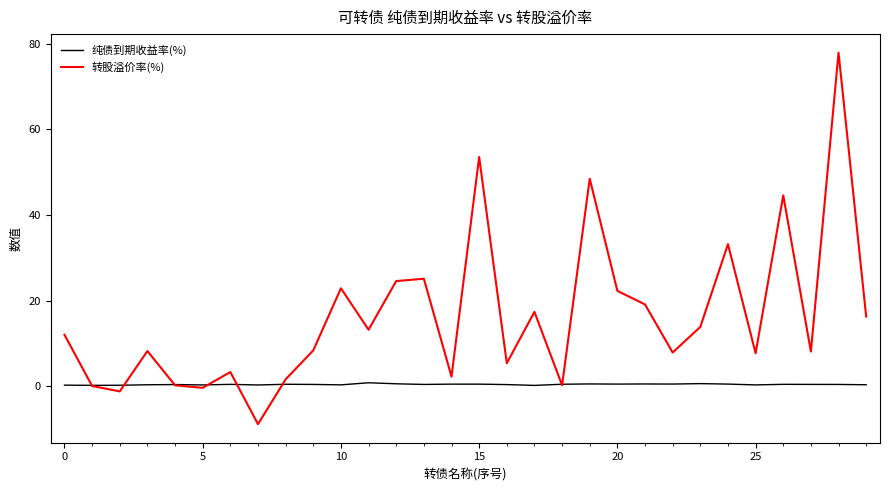

True or false: 转股溢价率(%) has more than 1 points higher than both neighbors.

True